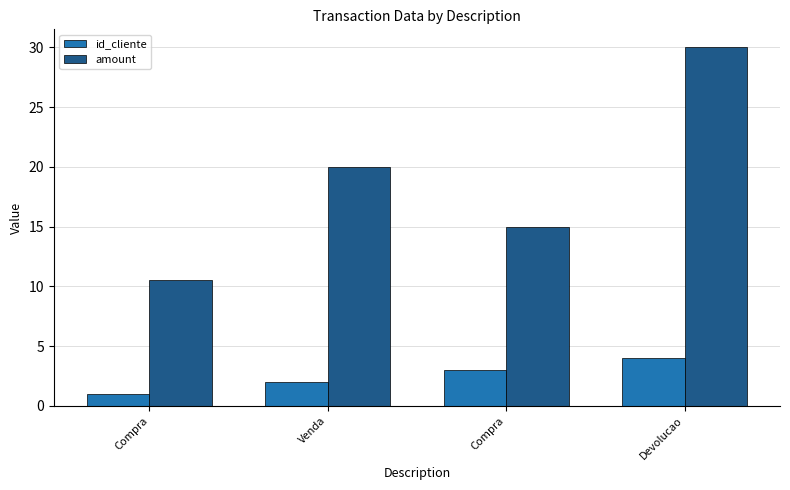

Which series has the largest total across all categories?

amount